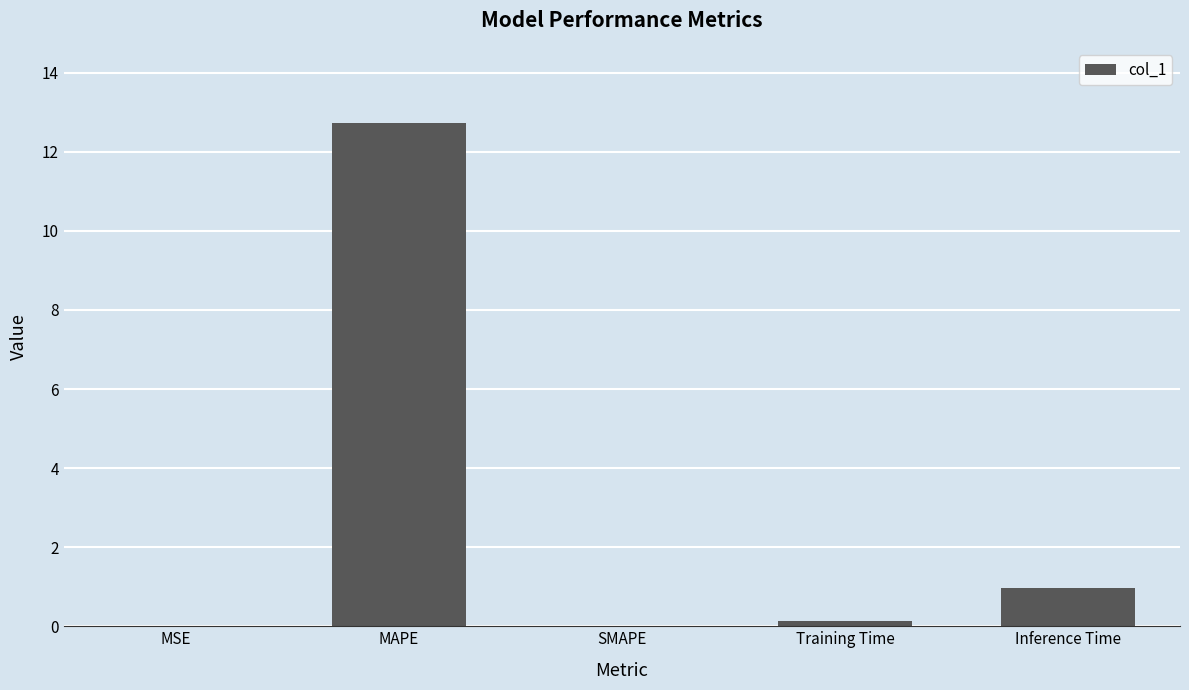

Are the bars horizontal?

No